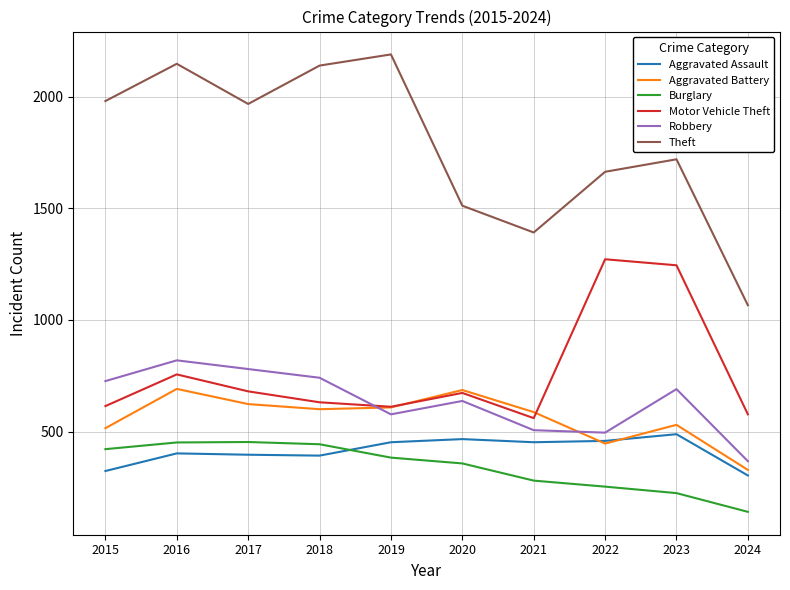

What is the total value across all series at 2017?

4900